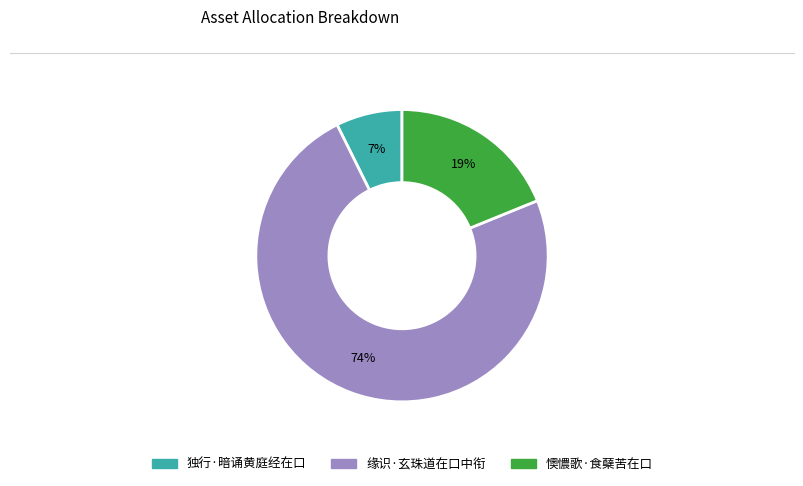

What is the ratio of the value at 独行·暗诵黄庭经在口 to the value at 懊憹歌·食蘖苦在口?

0.4